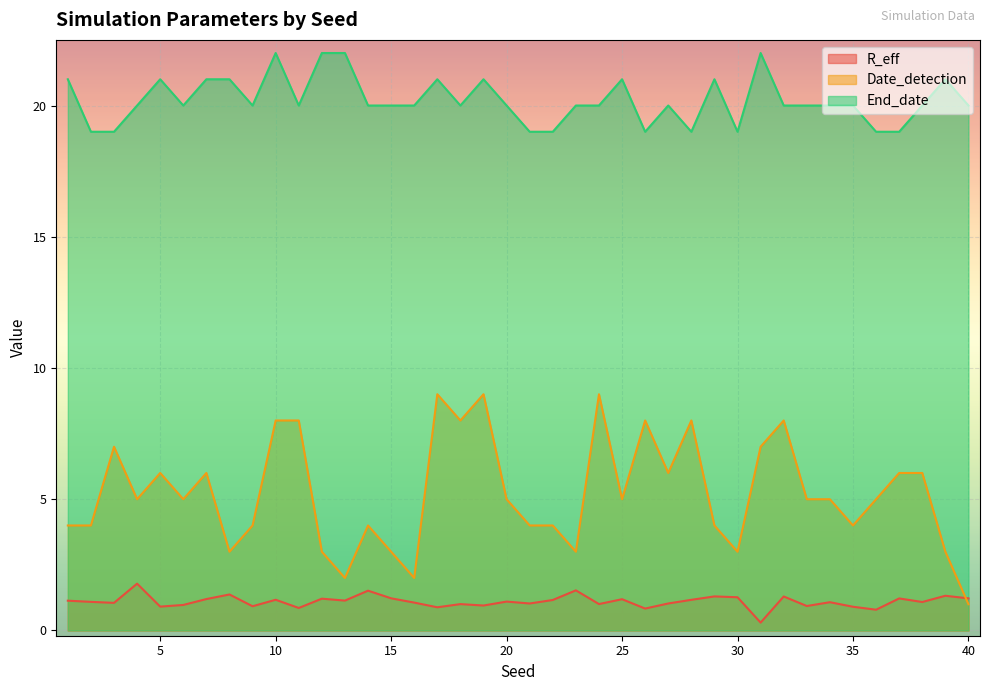

At which category is the sum across all series the highest?

10